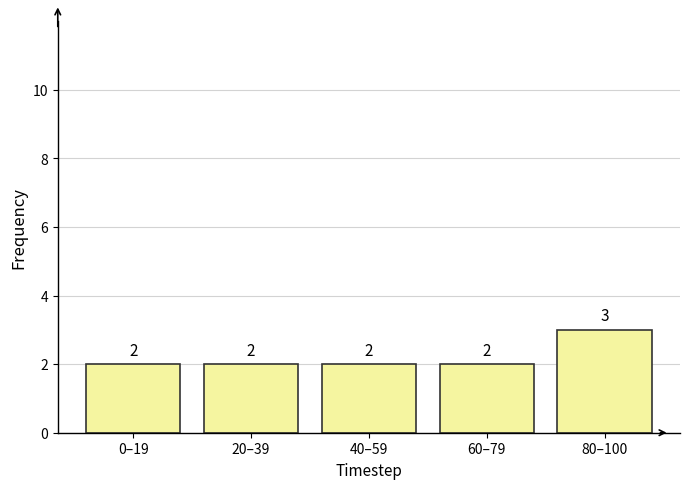

Reading left to right, transcribe all the data shown in this chart.

0–19=2	20–39=2	40–59=2	60–79=2	80–100=3